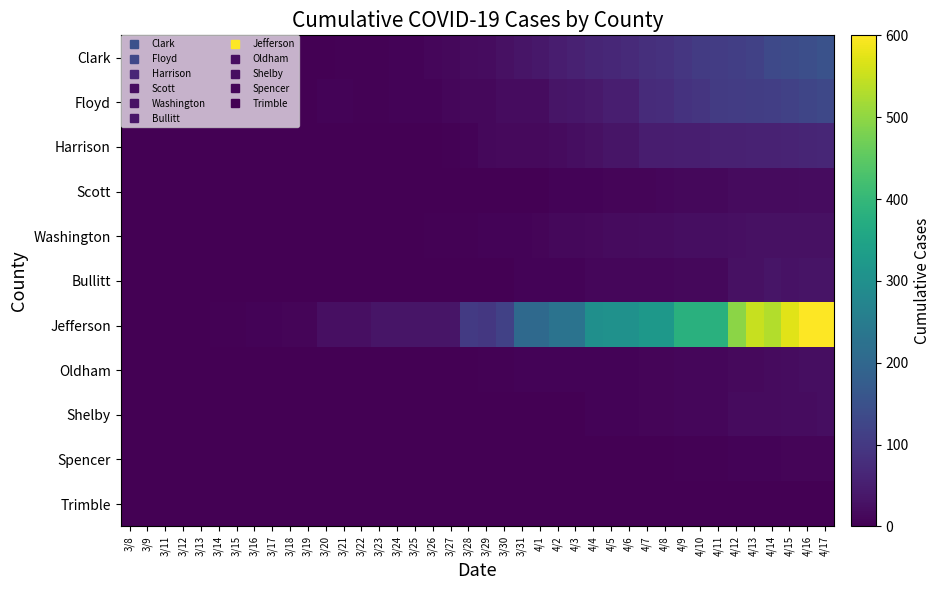

Reading right to left, extract all data points from this chart.

Clark: 4/17=151	4/16=143	4/15=137	4/14=132	4/13=117	4/12=112	4/11=106	4/10=104	4/9=96	4/8=86	4/7=82	4/6=71	4/5=66	4/4=61	4/3=55	4/2=49	4/1=38	3/31=33	3/30=27	3/29=20	3/28=18	3/27=12	3/26=10	3/25=6	3/24=5	3/23=4	3/22=4	3/21=4	3/20=1	3/19=1	3/18=1	3/17=0	3/16=0	3/15=0	3/14=0	3/13=0	3/12=0	3/11=0	3/9=0	3/8=0
Floyd: 4/17=130	4/16=125	4/15=116	4/14=111	4/13=108	4/12=107	4/11=105	4/10=93	4/9=88	4/8=77	4/7=74	4/6=50	4/5=50	4/4=41	4/3=37	4/2=34	4/1=21	3/31=21	3/30=20	3/29=14	3/28=13	3/27=11	3/26=7	3/25=6	3/24=6	3/23=3	3/22=3	3/21=5	3/20=5	3/19=1	3/18=1	3/17=1	3/16=1	3/15=0	3/14=0	3/13=0	3/12=0	3/11=0	3/9=0	3/8=0
Harrison: 4/17=65	4/16=61	4/15=59	4/14=58	4/13=58	4/12=55	4/11=54	4/10=50	4/9=51	4/8=48	4/7=48	4/6=33	4/5=33	4/4=28	4/3=23	4/2=18	4/1=15	3/31=15	3/30=15	3/29=14	3/28=7	3/27=4	3/26=2	3/25=2	3/24=0	3/23=0	3/22=0	3/21=0	3/20=0	3/19=0	3/18=0	3/17=0	3/16=0	3/15=0	3/14=0	3/13=0	3/12=0	3/11=0	3/9=0	3/8=0
Scott: 4/17=20	4/16=19	4/15=17	4/14=17	4/13=17	4/12=17	4/11=14	4/10=12	4/9=12	4/8=11	4/7=8	4/6=8	4/5=8	4/4=7	4/3=6	4/2=5	4/1=1	3/31=1	3/30=1	3/29=1	3/28=1	3/27=1	3/26=1	3/25=1	3/24=1	3/23=1	3/22=1	3/21=1	3/20=0	3/19=0	3/18=0	3/17=0	3/16=0	3/15=0	3/14=0	3/13=0	3/12=0	3/11=0	3/9=0	3/8=0
Washington: 4/17=27	4/16=28	4/15=27	4/14=26	4/13=26	4/12=25	4/11=23	4/10=23	4/9=23	4/8=21	4/7=20	4/6=18	4/5=18	4/4=16	4/3=14	4/2=12	4/1=9	3/31=6	3/30=6	3/29=5	3/28=4	3/27=4	3/26=3	3/25=2	3/24=2	3/23=1	3/22=1	3/21=0	3/20=0	3/19=0	3/18=0	3/17=0	3/16=0	3/15=0	3/14=0	3/13=0	3/12=0	3/11=0	3/9=0	3/8=0
Bullitt: 4/17=31	4/16=31	4/15=30	4/14=34	4/13=27	4/12=27	4/11=14	4/10=14	4/9=14	4/8=11	4/7=11	4/6=11	4/5=11	4/4=11	4/3=6	4/2=6	4/1=6	3/31=6	3/30=2	3/29=2	3/28=0	3/27=0	3/26=0	3/25=0	3/24=0	3/23=0	3/22=0	3/21=0	3/20=0	3/19=0	3/18=0	3/17=0	3/16=0	3/15=0	3/14=0	3/13=0	3/12=0	3/11=0	3/9=0	3/8=0
Jefferson: 4/17=599	4/16=600	4/15=573	4/14=531	4/13=550	4/12=495	4/11=380	4/10=380	4/9=380	4/8=319	4/7=319	4/6=304	4/5=304	4/4=299	4/3=228	4/2=228	4/1=206	3/31=206	3/30=116	3/29=97	3/28=103	3/27=35	3/26=35	3/25=35	3/24=33	3/23=33	3/22=25	3/21=25	3/20=25	3/19=8	3/18=8	3/17=7	3/16=6	3/15=4	3/14=4	3/13=2	3/12=2	3/11=1	3/9=1	3/8=0
Oldham: 4/17=23	4/16=22	4/15=19	4/14=18	4/13=16	4/12=16	4/11=11	4/10=11	4/9=11	4/8=8	4/7=8	4/6=7	4/5=7	4/4=6	4/3=6	4/2=6	4/1=6	3/31=6	3/30=3	3/29=3	3/28=1	3/27=1	3/26=1	3/25=1	3/24=1	3/23=1	3/22=1	3/21=1	3/20=1	3/19=0	3/18=0	3/17=0	3/16=0	3/15=0	3/14=0	3/13=0	3/12=0	3/11=0	3/9=0	3/8=0
Shelby: 4/17=22	4/16=21	4/15=19	4/14=18	4/13=18	4/12=18	4/11=11	4/10=11	4/9=11	4/8=8	4/7=8	4/6=7	4/5=7	4/4=7	4/3=2	4/2=2	4/1=2	3/31=2	3/30=1	3/29=1	3/28=0	3/27=0	3/26=0	3/25=0	3/24=0	3/23=0	3/22=0	3/21=0	3/20=0	3/19=0	3/18=0	3/17=0	3/16=0	3/15=0	3/14=0	3/13=0	3/12=0	3/11=0	3/9=0	3/8=0
Spencer: 4/17=8	4/16=8	4/15=9	4/14=6	4/13=6	4/12=6	4/11=3	4/10=3	4/9=3	4/8=2	4/7=2	4/6=2	4/5=2	4/4=2	4/3=2	4/2=2	4/1=2	3/31=2	3/30=2	3/29=2	3/28=1	3/27=1	3/26=1	3/25=1	3/24=1	3/23=0	3/22=0	3/21=0	3/20=0	3/19=0	3/18=0	3/17=0	3/16=0	3/15=0	3/14=0	3/13=0	3/12=0	3/11=0	3/9=0	3/8=0
Trimble: 4/17=2	4/16=1	4/15=1	4/14=1	4/13=2	4/12=2	4/11=0	4/10=0	4/9=0	4/8=0	4/7=0	4/6=0	4/5=0	4/4=0	4/3=0	4/2=0	4/1=0	3/31=0	3/30=0	3/29=0	3/28=0	3/27=0	3/26=0	3/25=0	3/24=0	3/23=0	3/22=0	3/21=0	3/20=0	3/19=0	3/18=0	3/17=0	3/16=0	3/15=0	3/14=0	3/13=0	3/12=0	3/11=0	3/9=0	3/8=0